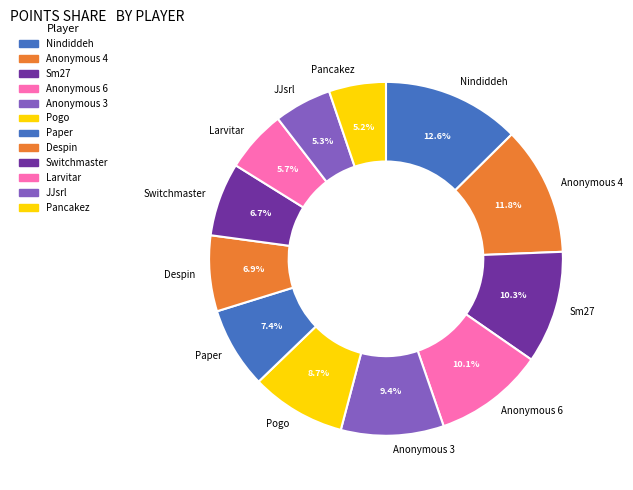

Is it true that Pogo is 16% of the pie?

False